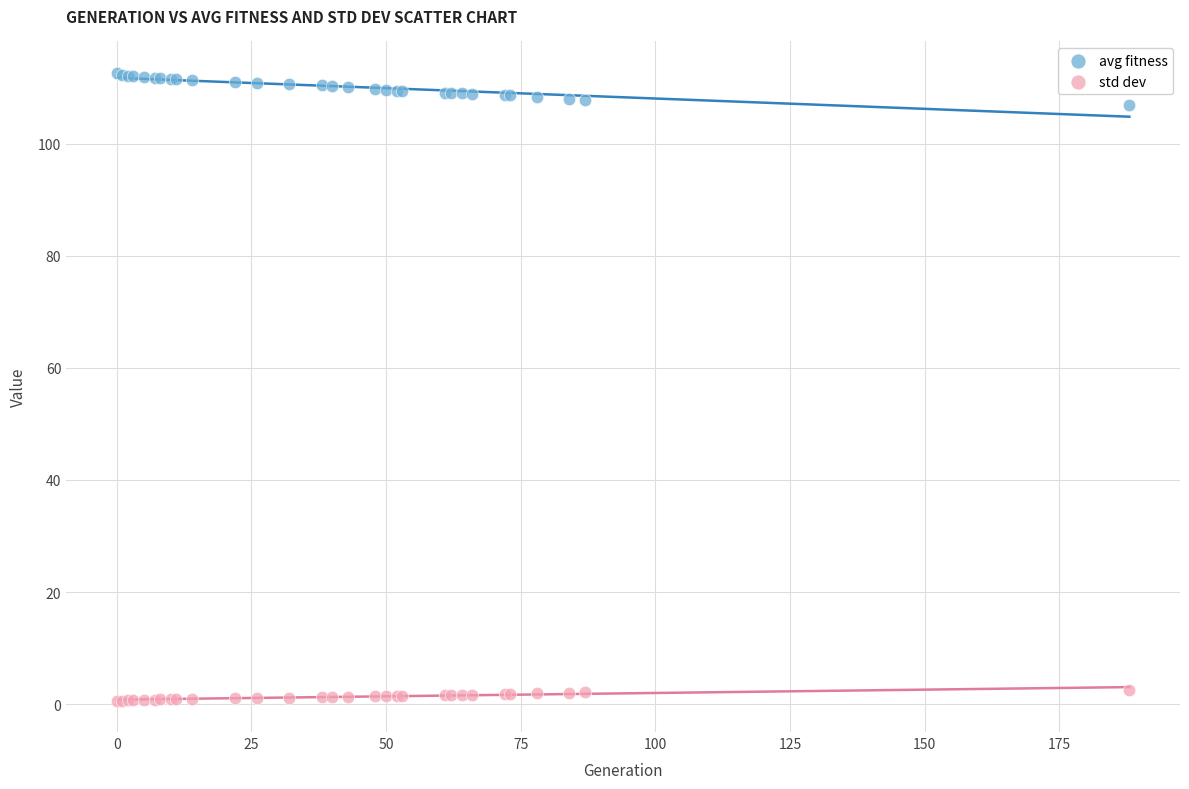

What are all the series names shown in the legend?

avg fitness, std dev